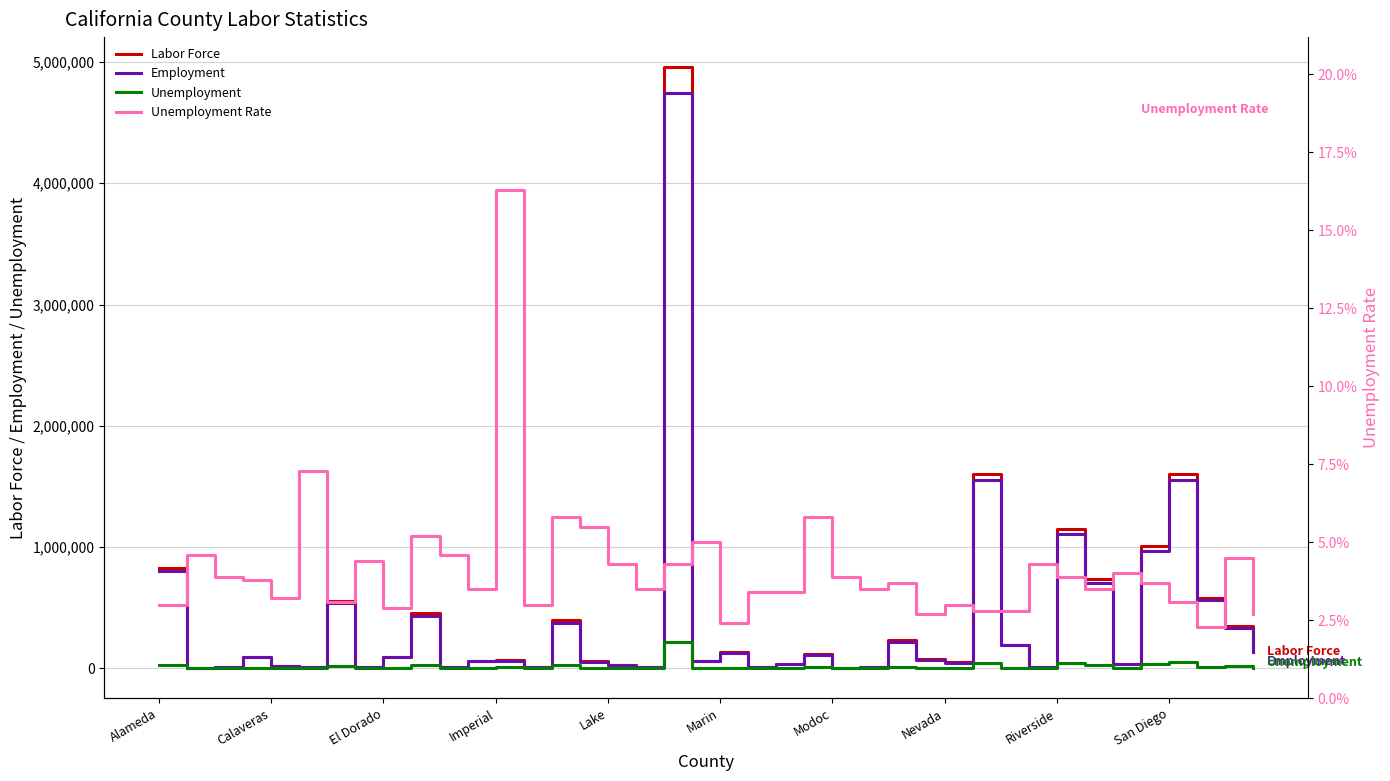

Does the chart have visible grid lines?

Yes